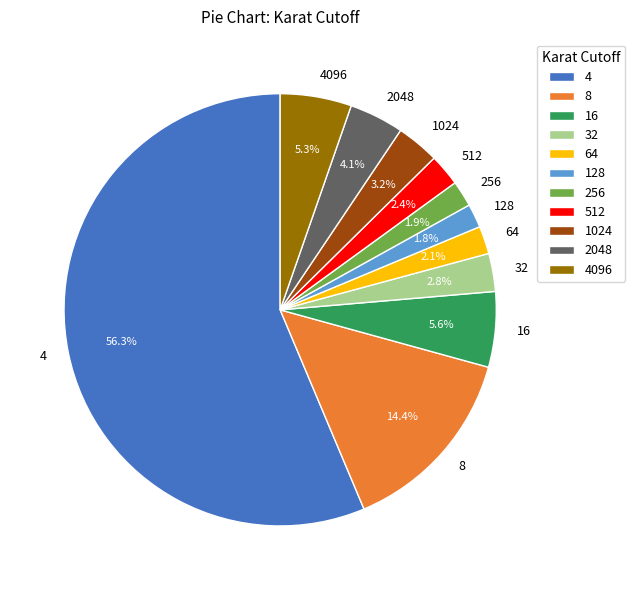

Which category has the biggest portion of the pie?

4